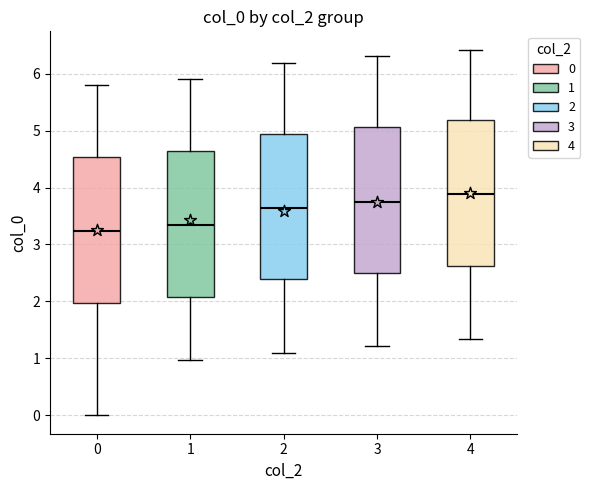

Which box's median line is the lowest?

0